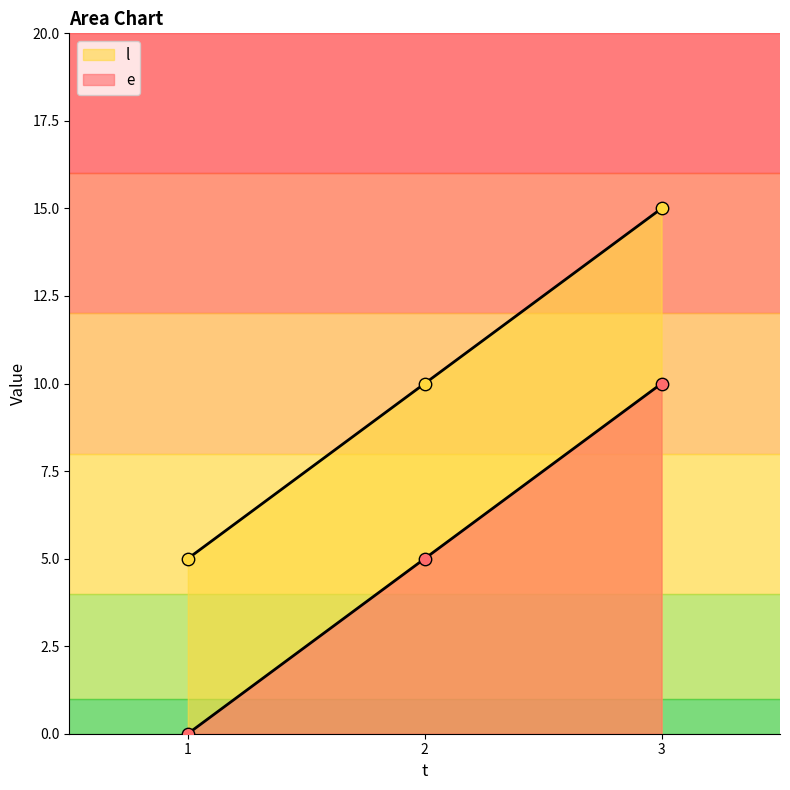

Is the value of l at 1 greater than the value of e at 2?

No